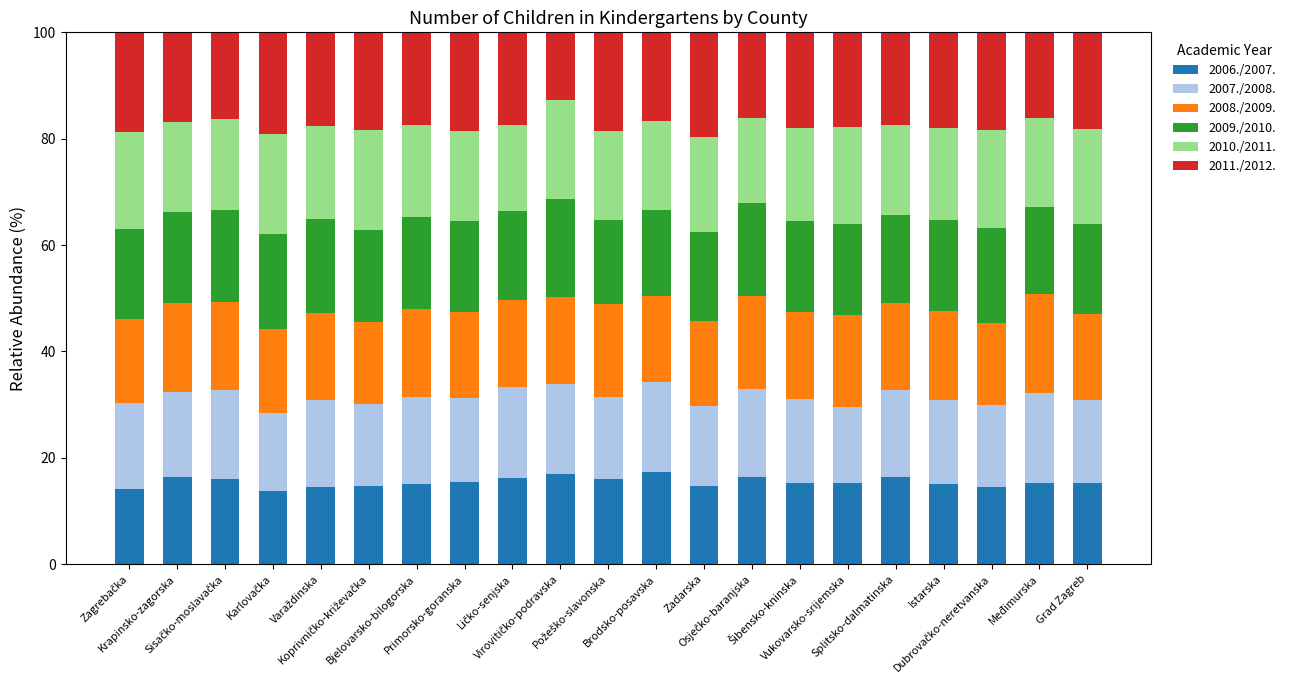

What is the difference between the maximum and second lowest values in the 2006./2007. series?

3.3